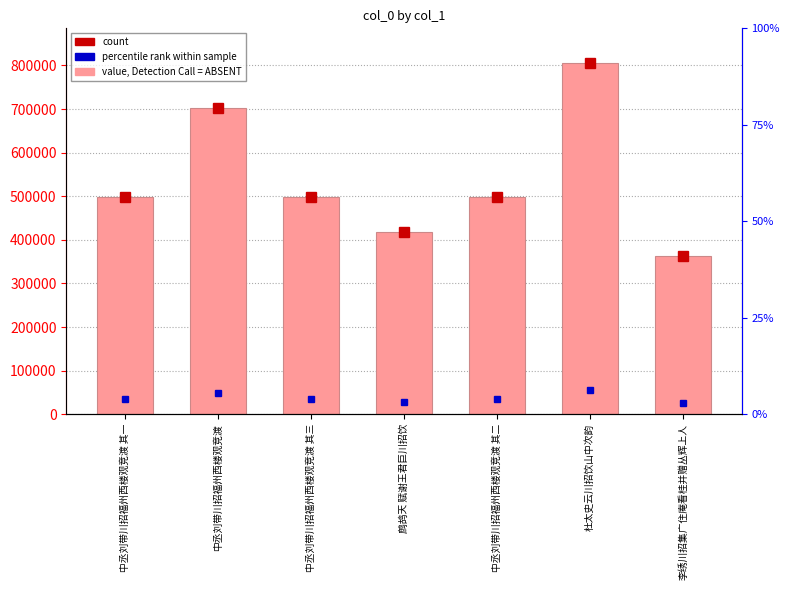

What is the difference between the second highest and second lowest values in the col_0 series?

282946.0